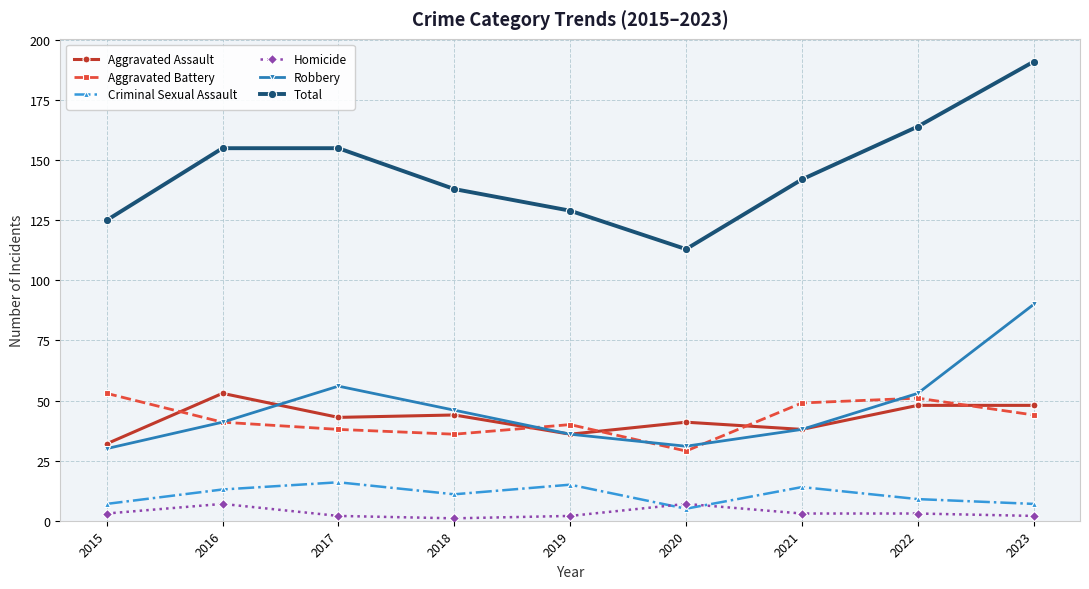

Which series changed the most between 2016 and 2017?

Robbery